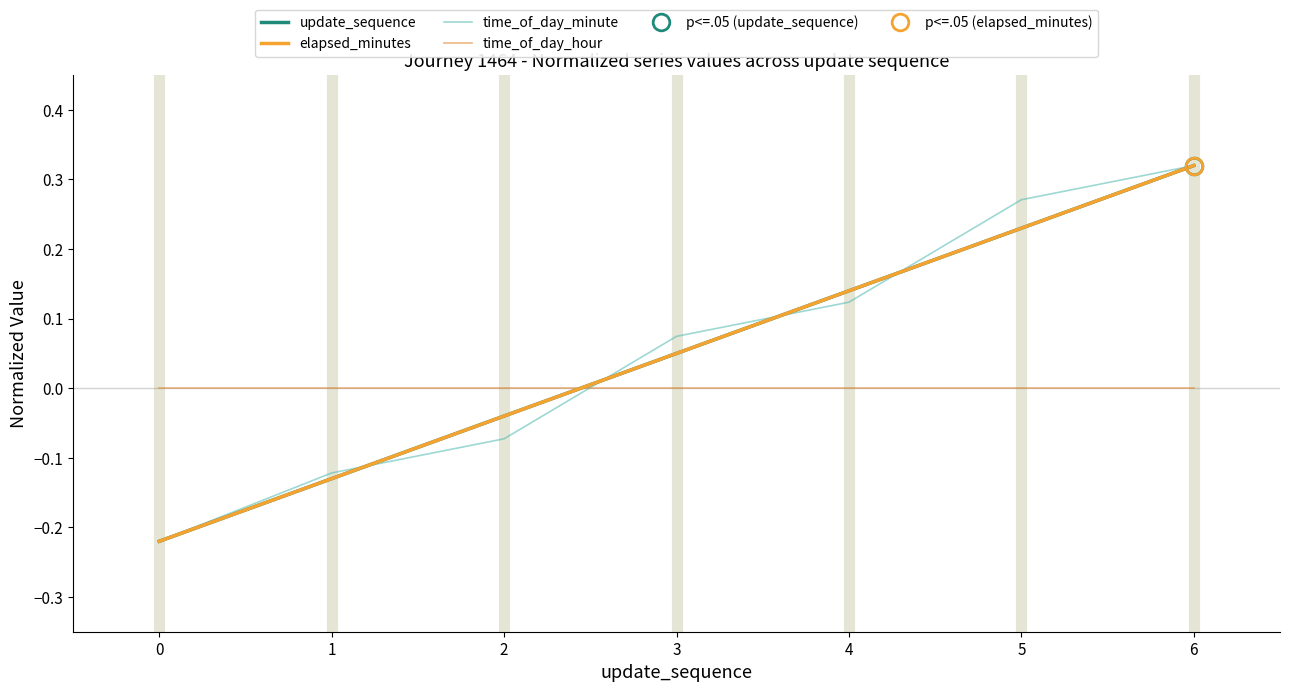

What are all the series names shown in the legend?

update_sequence, elapsed_minutes, time_of_day_minute, time_of_day_hour